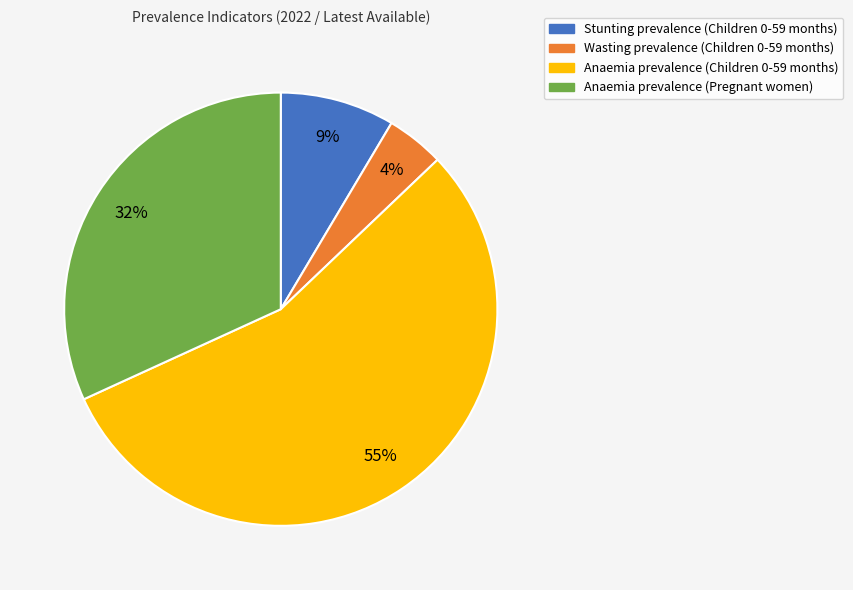

Rank the categories by value from lowest to highest.

Wasting prevalence (Children 0-59 months), Stunting prevalence (Children 0-59 months), Anaemia prevalence (Pregnant women), Anaemia prevalence (Children 0-59 months)